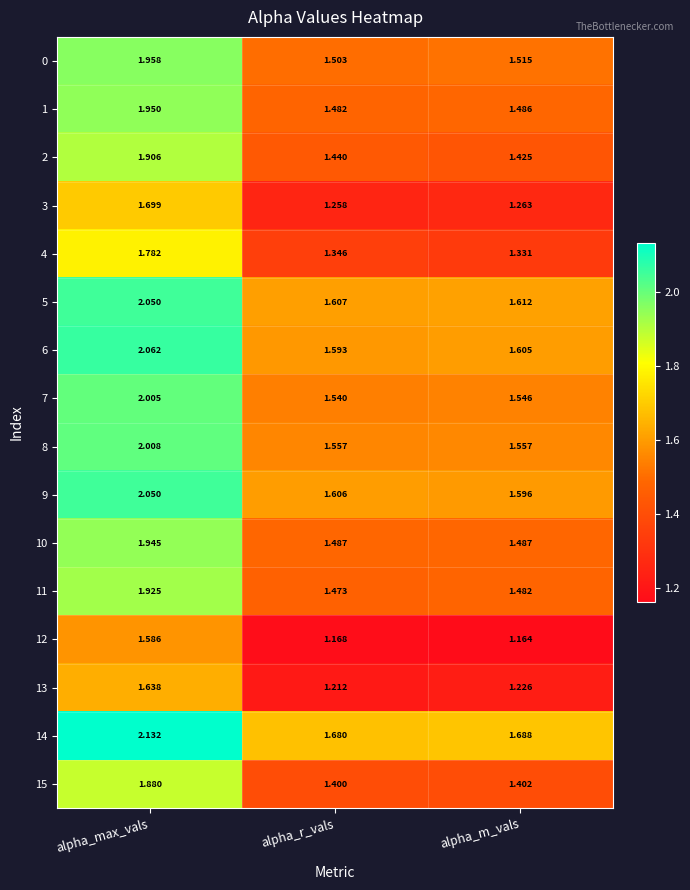

At which label is 13 closest to 1?

alpha_r_vals